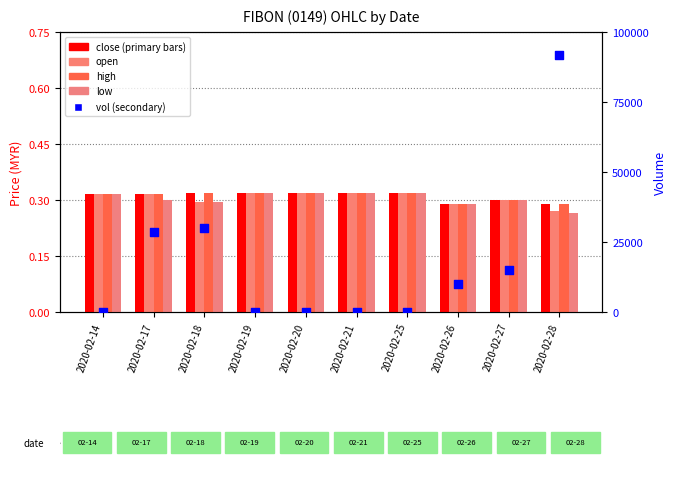

At which category is the sum across all series the highest?

2020-02-28